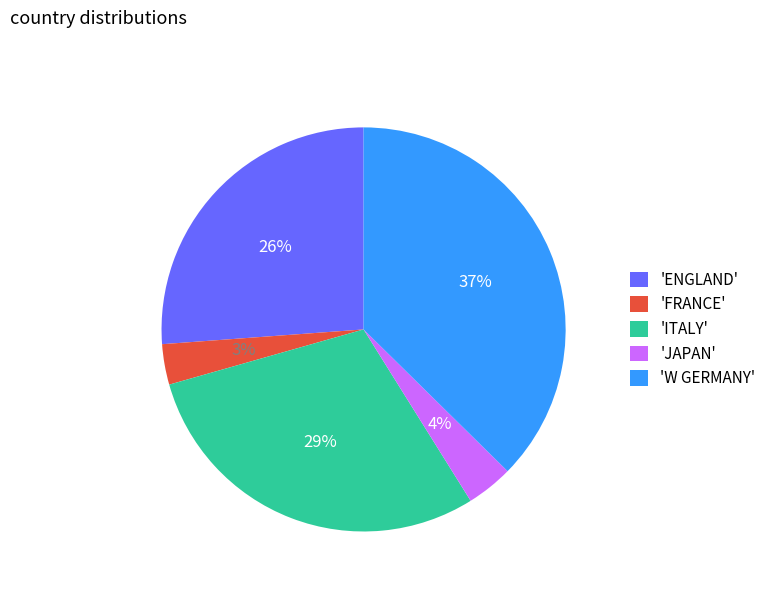

To the nearest percent, what is the combined percentage of 'JAPAN' and 'W GERMANY'?

41%